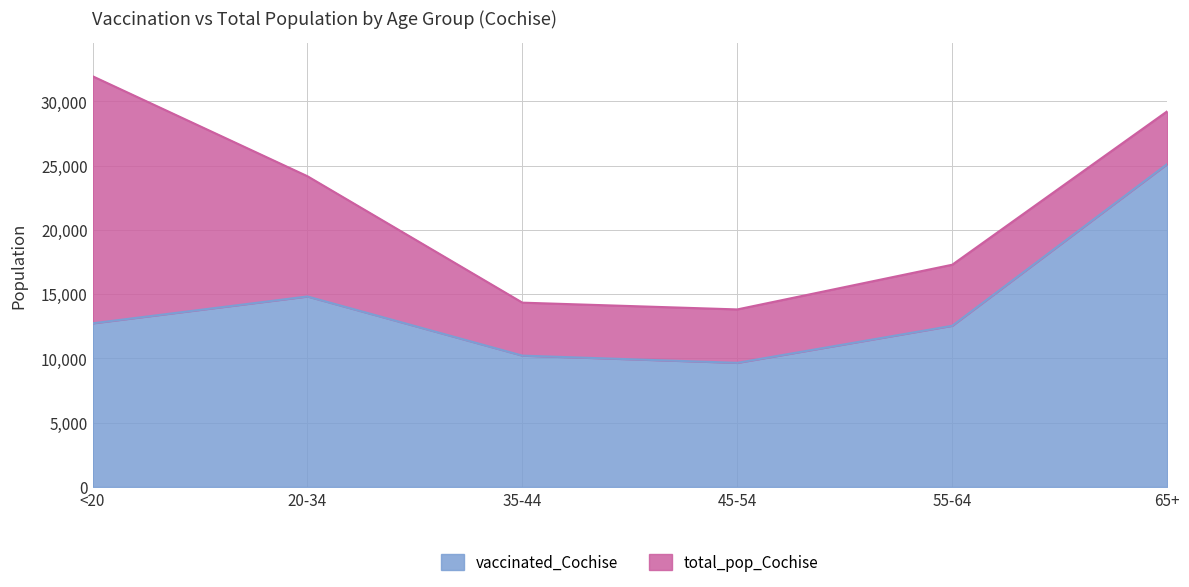

Where is vaccinated_Cochise nearest to the value 17390?

20-34